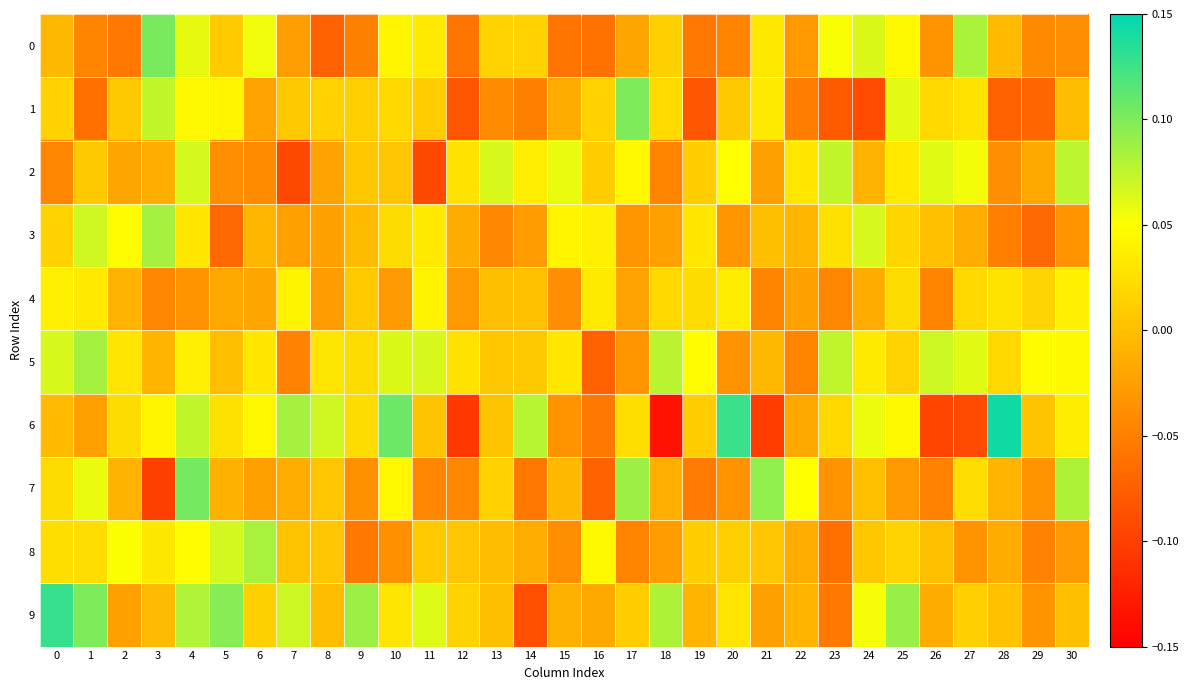

Reading left to right, transcribe all the data shown in this chart.

0: 0=-0.0	1=-0.0	2=-0.1	3=0.1	4=0.1	5=0.0	6=0.1	7=-0.0	8=-0.1	9=-0.0	10=0.0	11=0.0	12=-0.1	13=0.0	14=0.0	15=-0.1	16=-0.1	17=-0.0	18=0.0	19=-0.1	20=-0.0	21=0.0	22=-0.0	23=0.1	24=0.1	25=0.0	26=-0.0	27=0.1	28=-0.0	29=-0.0	30=-0.0
1: 0=0.0	1=-0.1	2=0.0	3=0.1	4=0.0	5=0.0	6=-0.0	7=0.0	8=0.0	9=0.0	10=0.0	11=0.0	12=-0.1	13=-0.0	14=-0.1	15=-0.0	16=0.0	17=0.1	18=0.0	19=-0.1	20=0.0	21=0.0	22=-0.1	23=-0.1	24=-0.1	25=0.1	26=0.0	27=0.0	28=-0.1	29=-0.1	30=-0.0
2: 0=-0.0	1=0.0	2=-0.0	3=-0.0	4=0.1	5=-0.0	6=-0.0	7=-0.1	8=-0.0	9=0.0	10=0.0	11=-0.1	12=0.0	13=0.1	14=0.0	15=0.1	16=0.0	17=0.0	18=-0.0	19=0.0	20=0.0	21=-0.0	22=0.0	23=0.1	24=-0.0	25=0.0	26=0.1	27=0.1	28=-0.0	29=-0.0	30=0.1
3: 0=0.0	1=0.1	2=0.0	3=0.1	4=0.0	5=-0.1	6=-0.0	7=-0.0	8=-0.0	9=-0.0	10=0.0	11=0.0	12=-0.0	13=-0.0	14=-0.0	15=0.0	16=0.0	17=-0.0	18=-0.0	19=0.0	20=-0.0	21=-0.0	22=-0.0	23=0.0	24=0.1	25=0.0	26=0.0	27=-0.0	28=-0.1	29=-0.1	30=-0.0
4: 0=0.0	1=0.0	2=-0.0	3=-0.0	4=-0.0	5=-0.0	6=-0.0	7=0.0	8=-0.0	9=0.0	10=-0.0	11=0.0	12=-0.0	13=-0.0	14=0.0	15=-0.0	16=0.0	17=-0.0	18=0.0	19=0.0	20=0.0	21=-0.0	22=-0.0	23=-0.0	24=-0.0	25=0.0	26=-0.0	27=0.0	28=0.0	29=0.0	30=0.0
5: 0=0.1	1=0.1	2=0.0	3=-0.0	4=0.0	5=-0.0	6=0.0	7=-0.0	8=0.0	9=0.0	10=0.1	11=0.1	12=0.0	13=0.0	14=0.0	15=0.0	16=-0.1	17=-0.0	18=0.1	19=0.0	20=-0.0	21=-0.0	22=-0.0	23=0.1	24=0.0	25=0.0	26=0.1	27=0.1	28=0.0	29=0.0	30=0.0
6: 0=-0.0	1=-0.0	2=0.0	3=0.0	4=0.1	5=0.0	6=0.0	7=0.1	8=0.1	9=0.0	10=0.1	11=0.0	12=-0.1	13=0.0	14=0.1	15=-0.0	16=-0.1	17=0.0	18=-0.1	19=0.0	20=0.1	21=-0.1	22=-0.0	23=0.0	24=0.1	25=0.0	26=-0.1	27=-0.1	28=0.1	29=0.0	30=0.0
7: 0=0.0	1=0.1	2=-0.0	3=-0.1	4=0.1	5=-0.0	6=-0.0	7=-0.0	8=0.0	9=-0.0	10=0.0	11=-0.0	12=-0.0	13=0.0	14=-0.1	15=-0.0	16=-0.1	17=0.1	18=-0.0	19=-0.1	20=-0.0	21=0.1	22=0.0	23=-0.0	24=0.0	25=-0.0	26=-0.0	27=0.0	28=-0.0	29=-0.0	30=0.1
8: 0=0.0	1=0.0	2=0.1	3=0.0	4=0.0	5=0.1	6=0.1	7=0.0	8=0.0	9=-0.1	10=-0.0	11=0.0	12=0.0	13=-0.0	14=-0.0	15=-0.0	16=0.0	17=-0.0	18=-0.0	19=0.0	20=0.0	21=0.0	22=-0.0	23=-0.1	24=0.0	25=0.0	26=0.0	27=-0.0	28=-0.0	29=-0.0	30=-0.0
9: 0=0.1	1=0.1	2=-0.0	3=-0.0	4=0.1	5=0.1	6=0.0	7=0.1	8=-0.0	9=0.1	10=0.0	11=0.1	12=0.0	13=-0.0	14=-0.1	15=-0.0	16=-0.0	17=0.0	18=0.1	19=-0.0	20=0.0	21=-0.0	22=-0.0	23=-0.1	24=0.1	25=0.1	26=-0.0	27=0.0	28=0.0	29=-0.0	30=-0.0